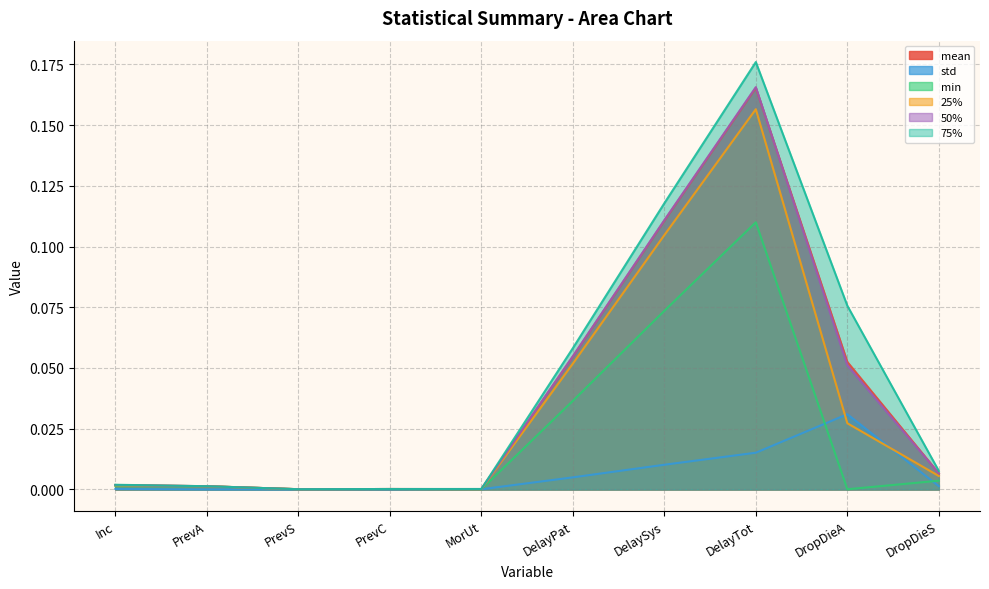

At how many categories does at least one series exceed 0?

10